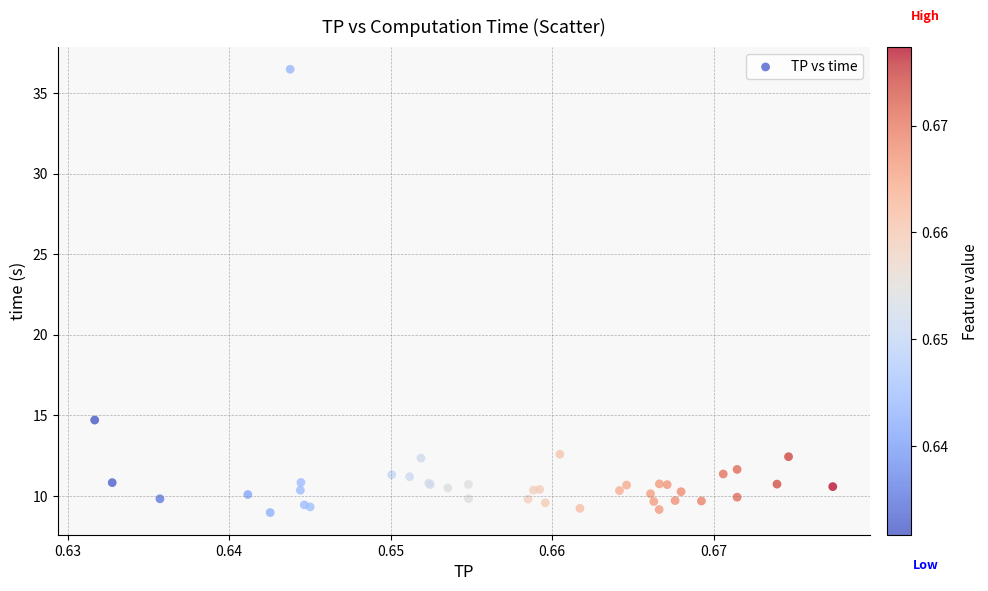

What Y value in the scatter plot is closest to 22?

14.7